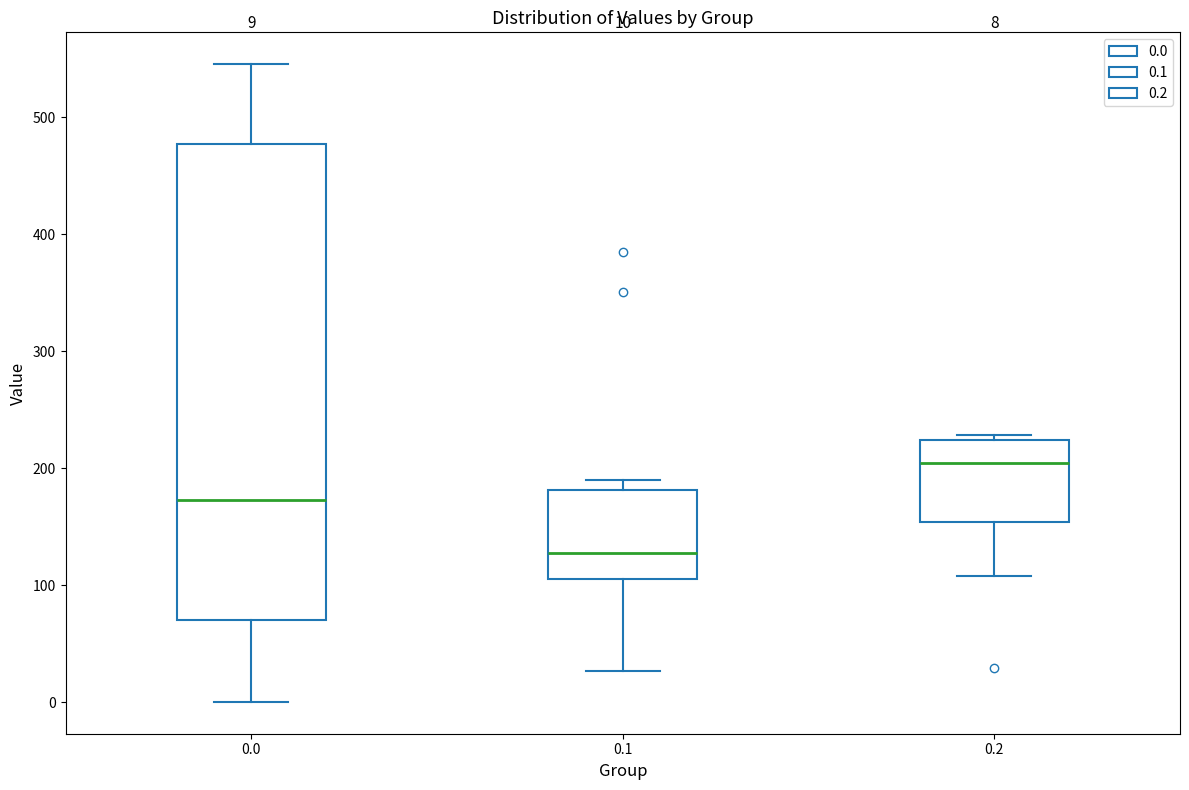

Which box has the lowest median line?

0.1